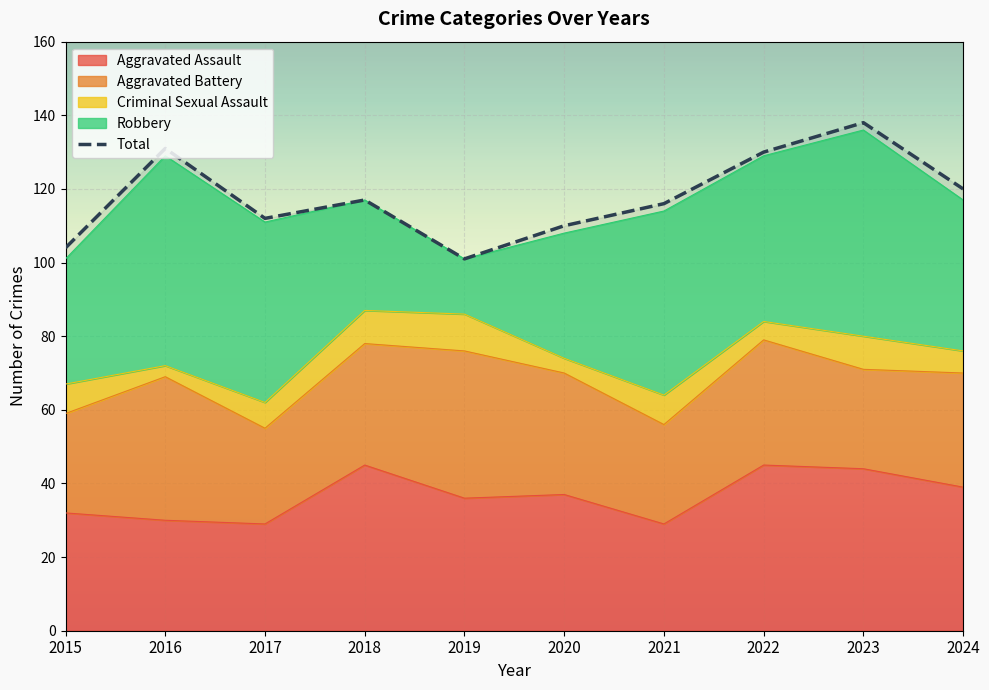

Where does the data first go above 117?

2016